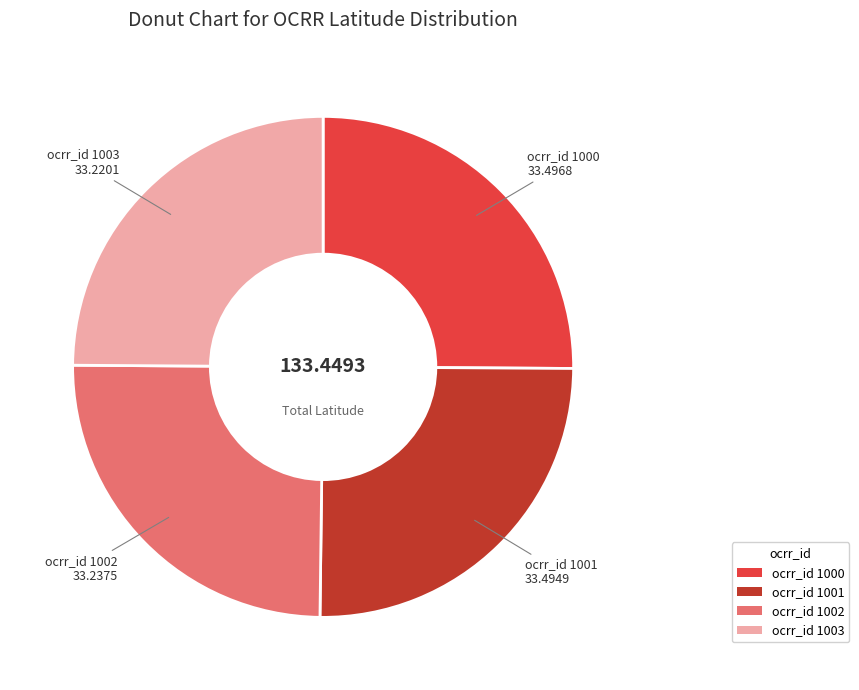

How many segments does this pie chart have?

4